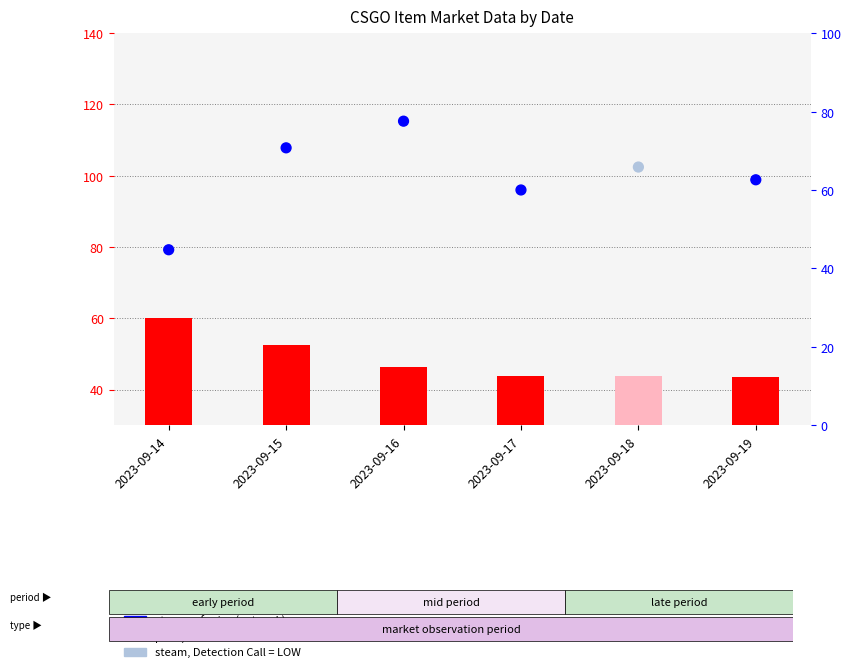

Which series has the largest Y range (max minus min)?

steam_price (pct rank)